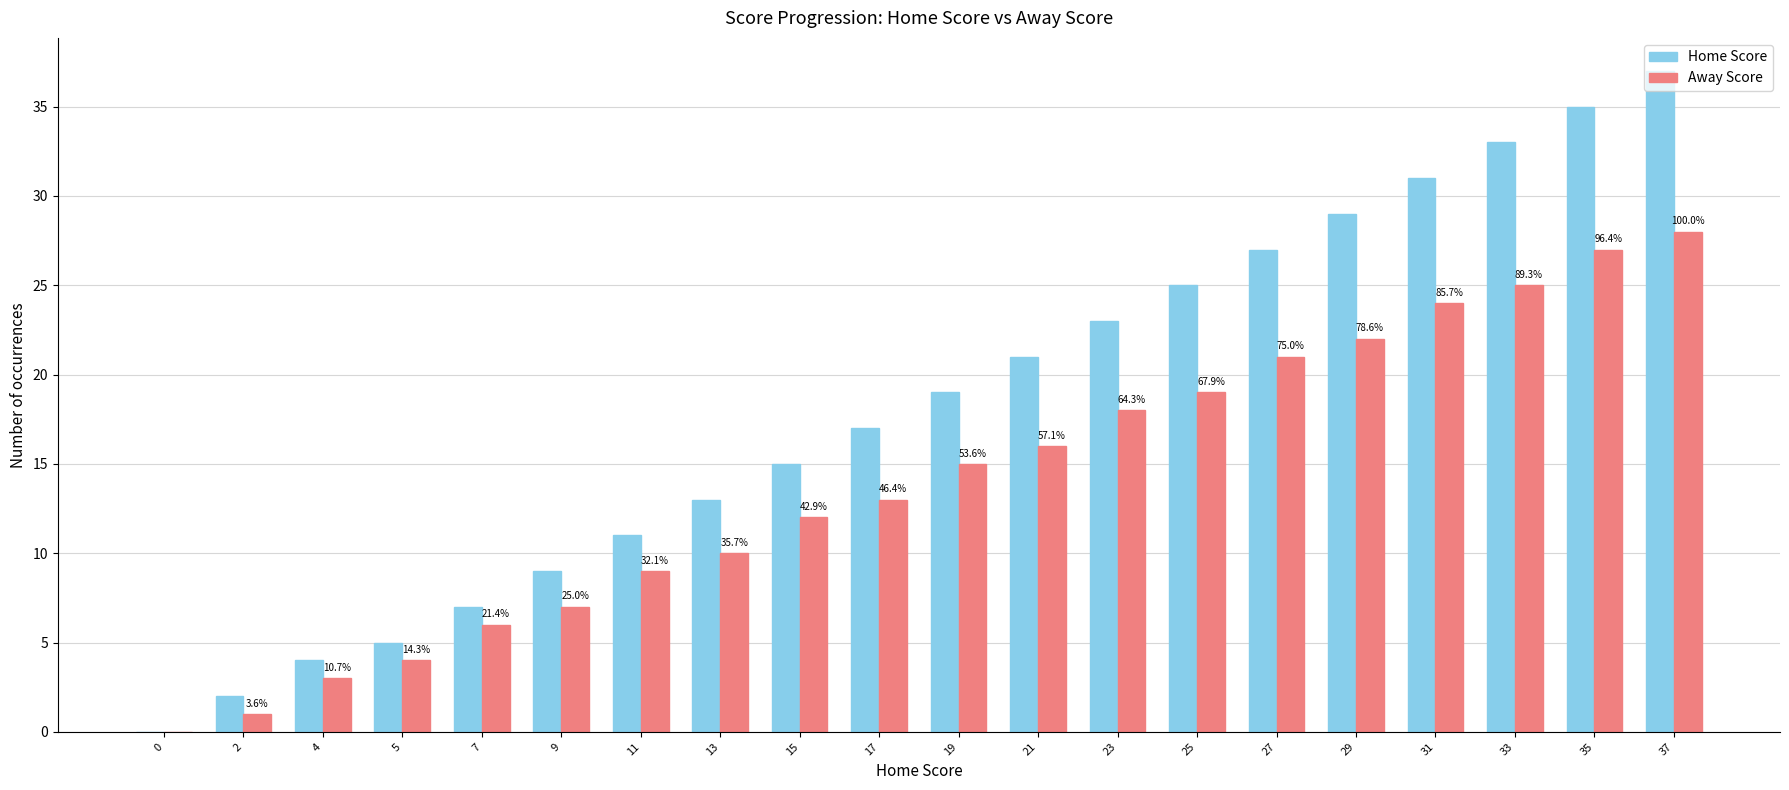

What is the sum of all Home Score values?

363